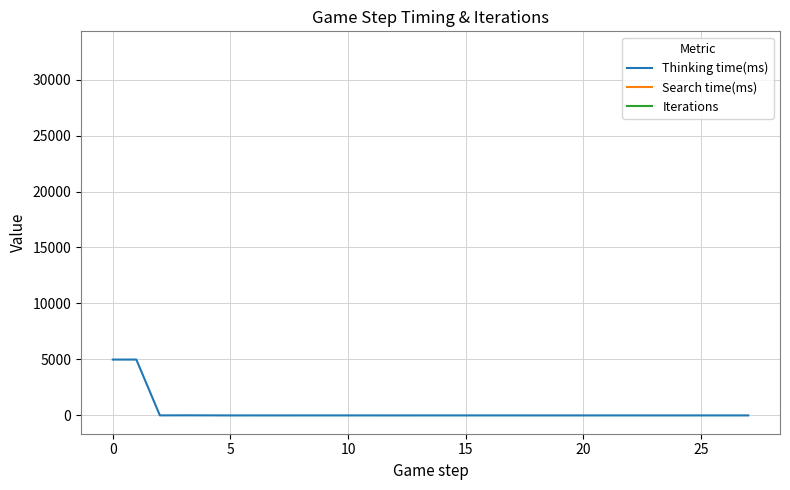

How many categories are shown in the chart?

28